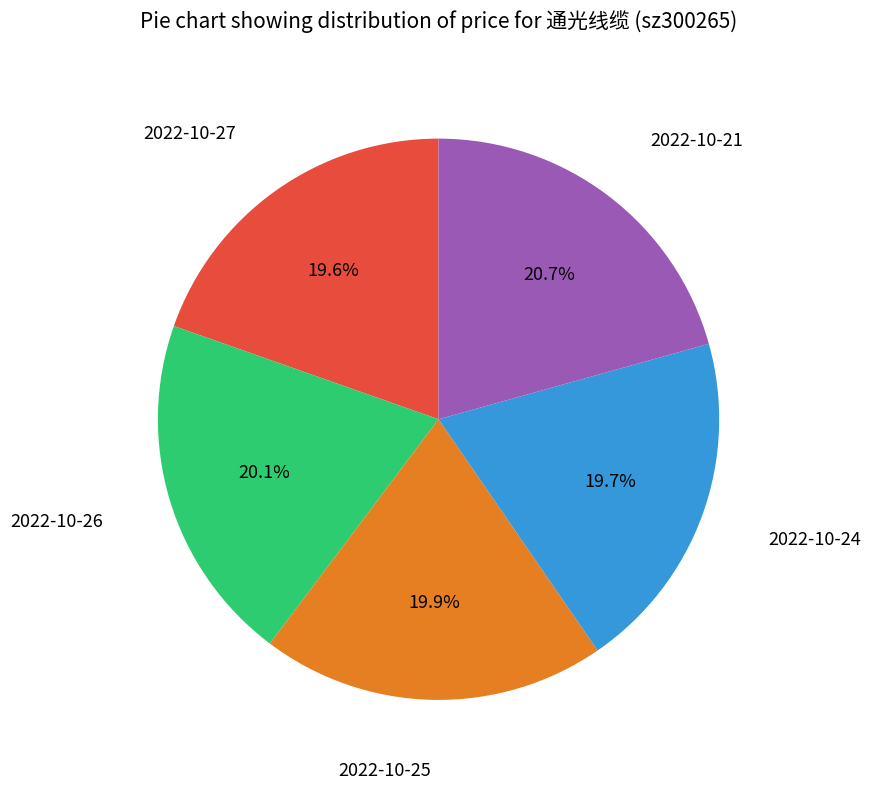

Is there any slice that represents more than half of the pie?

No